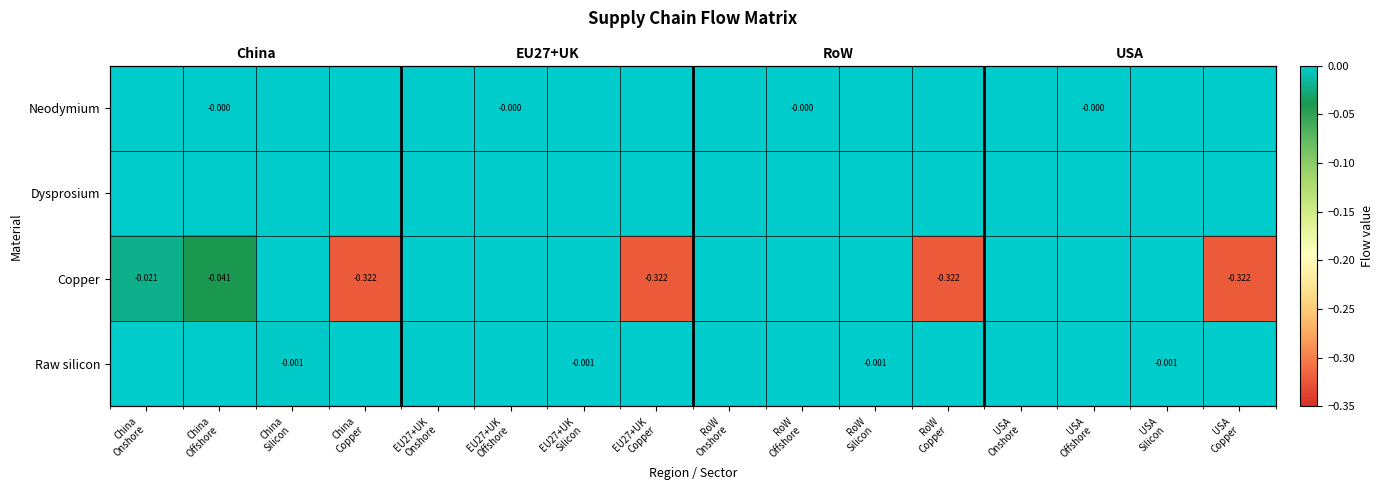

Which series has the largest range (max minus min)?

Copper